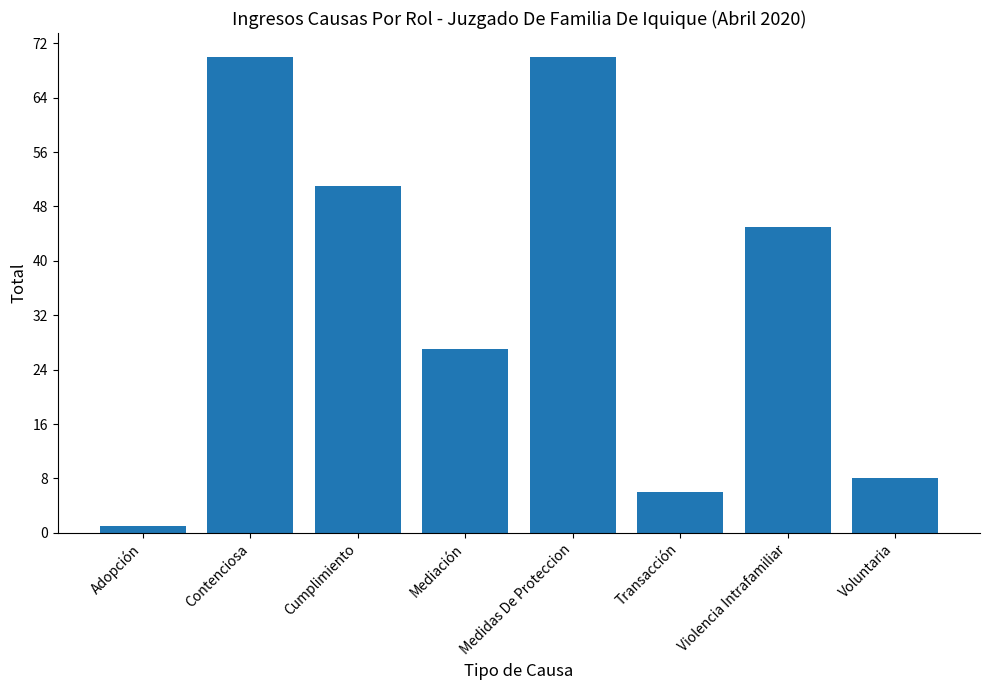

How many categories are shown in the chart?

8